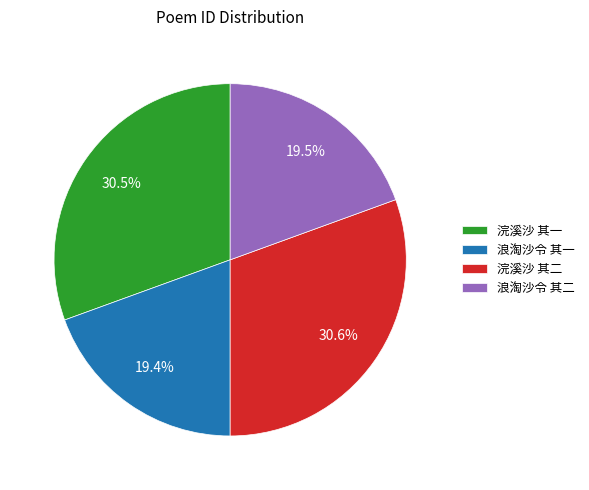

What is the ratio of the value at 浪淘沙令 其一 to the value at 浣溪沙 其二?

0.6